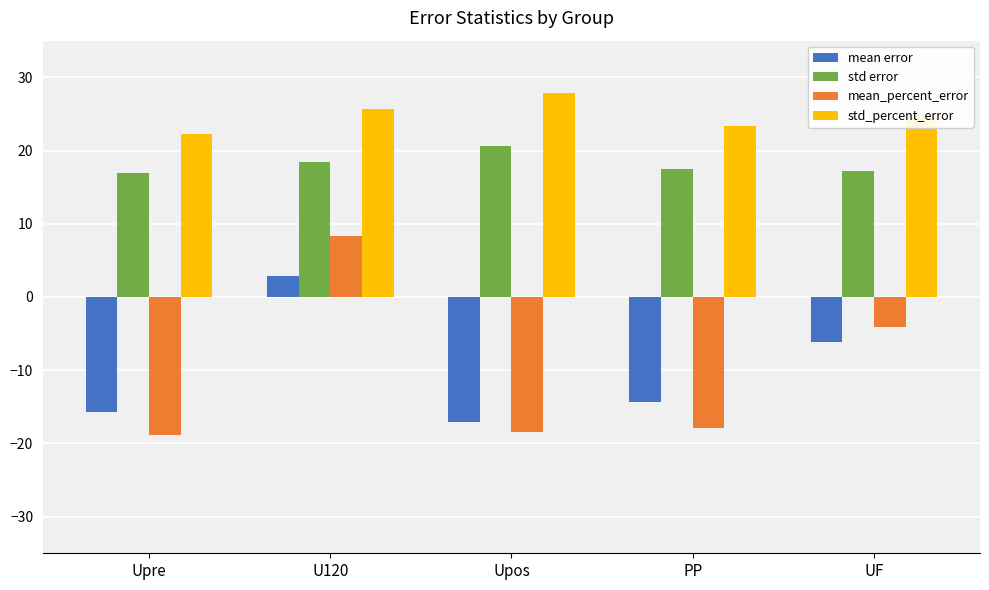

How many negative values does the mean error series have?

4